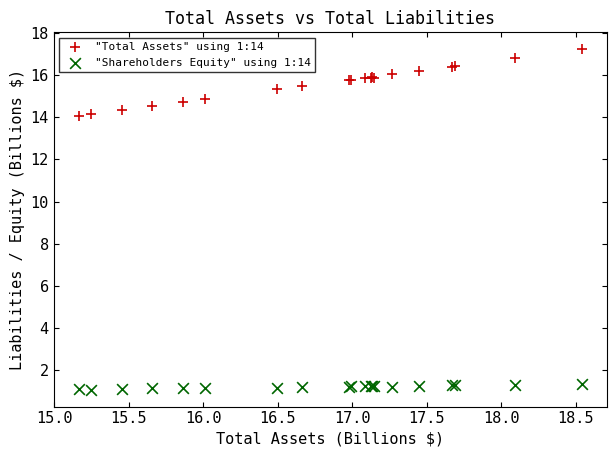

Which series reaches the minimum Y coordinate?

"Shareholders Equity" using 1:14